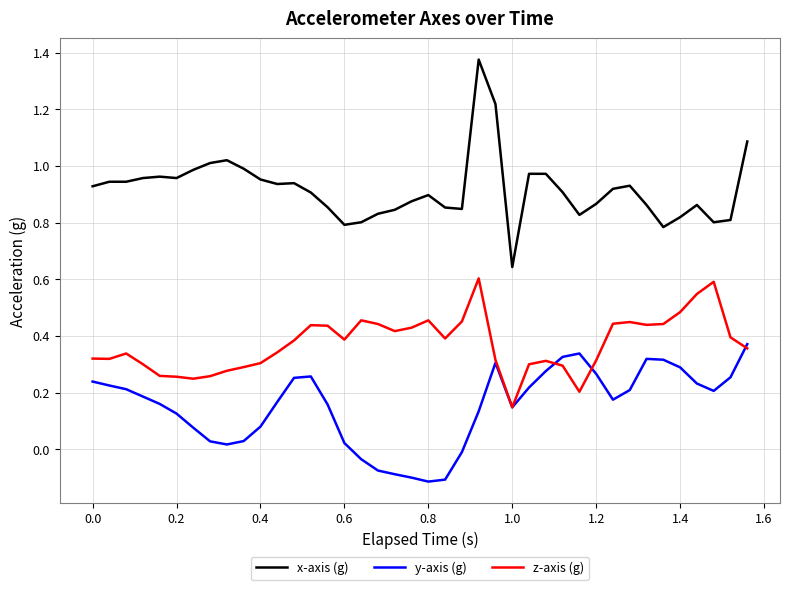

List the series in order of their overall mean, highest first.

x-axis (g), z-axis (g), y-axis (g)